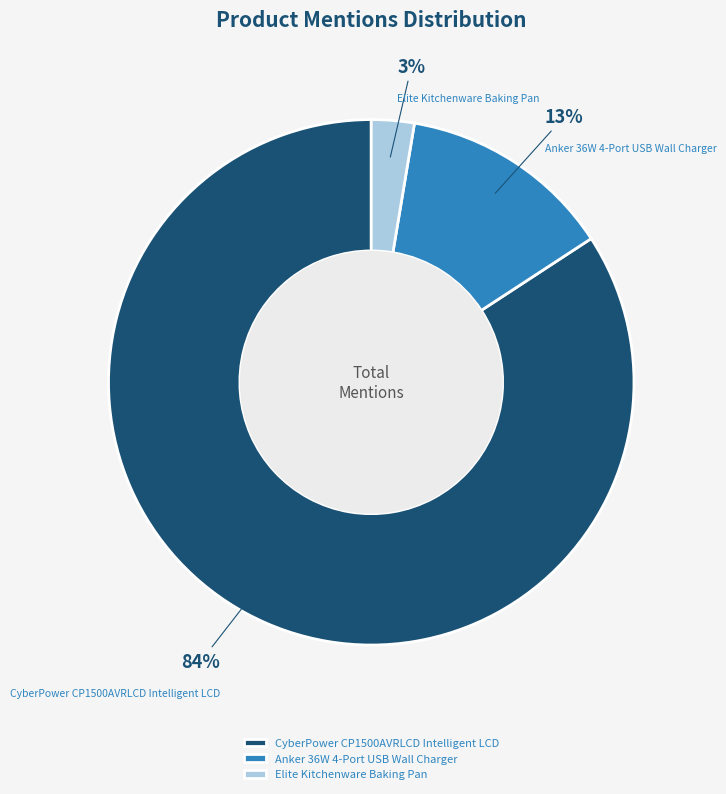

To the nearest percent, what portion does CyberPower CP1500AVRLCD Intelligent LCD represent?

84%